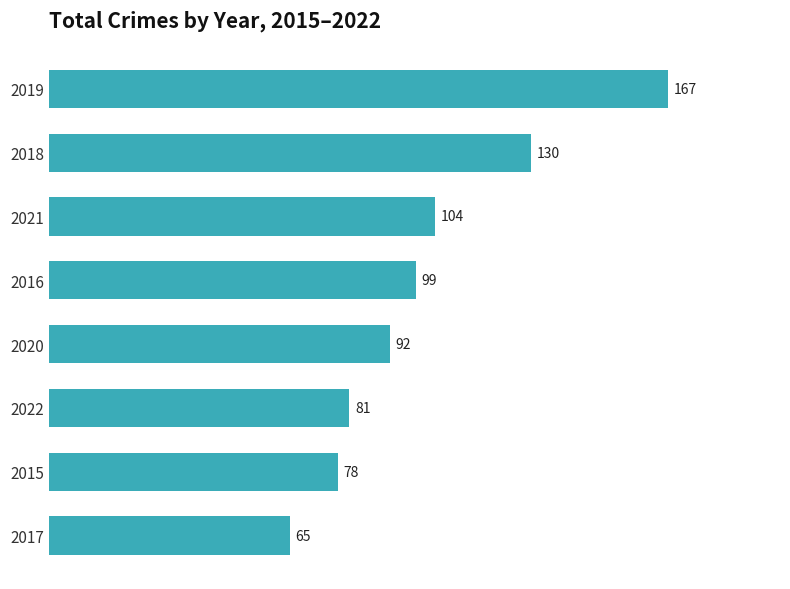

Count the number of categories in the chart.

8